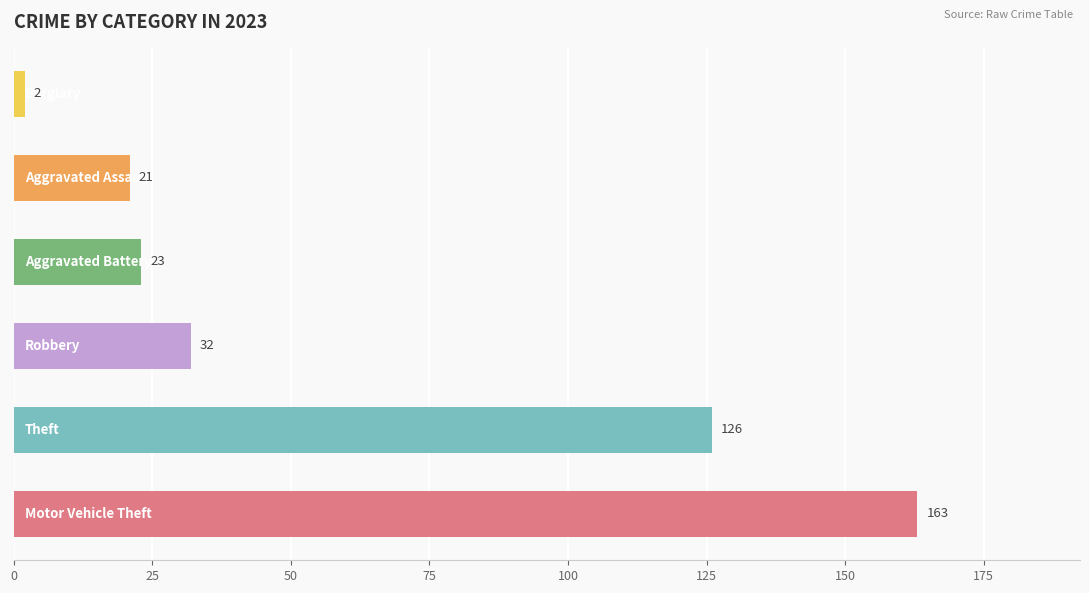

What is the sum of all values?

367